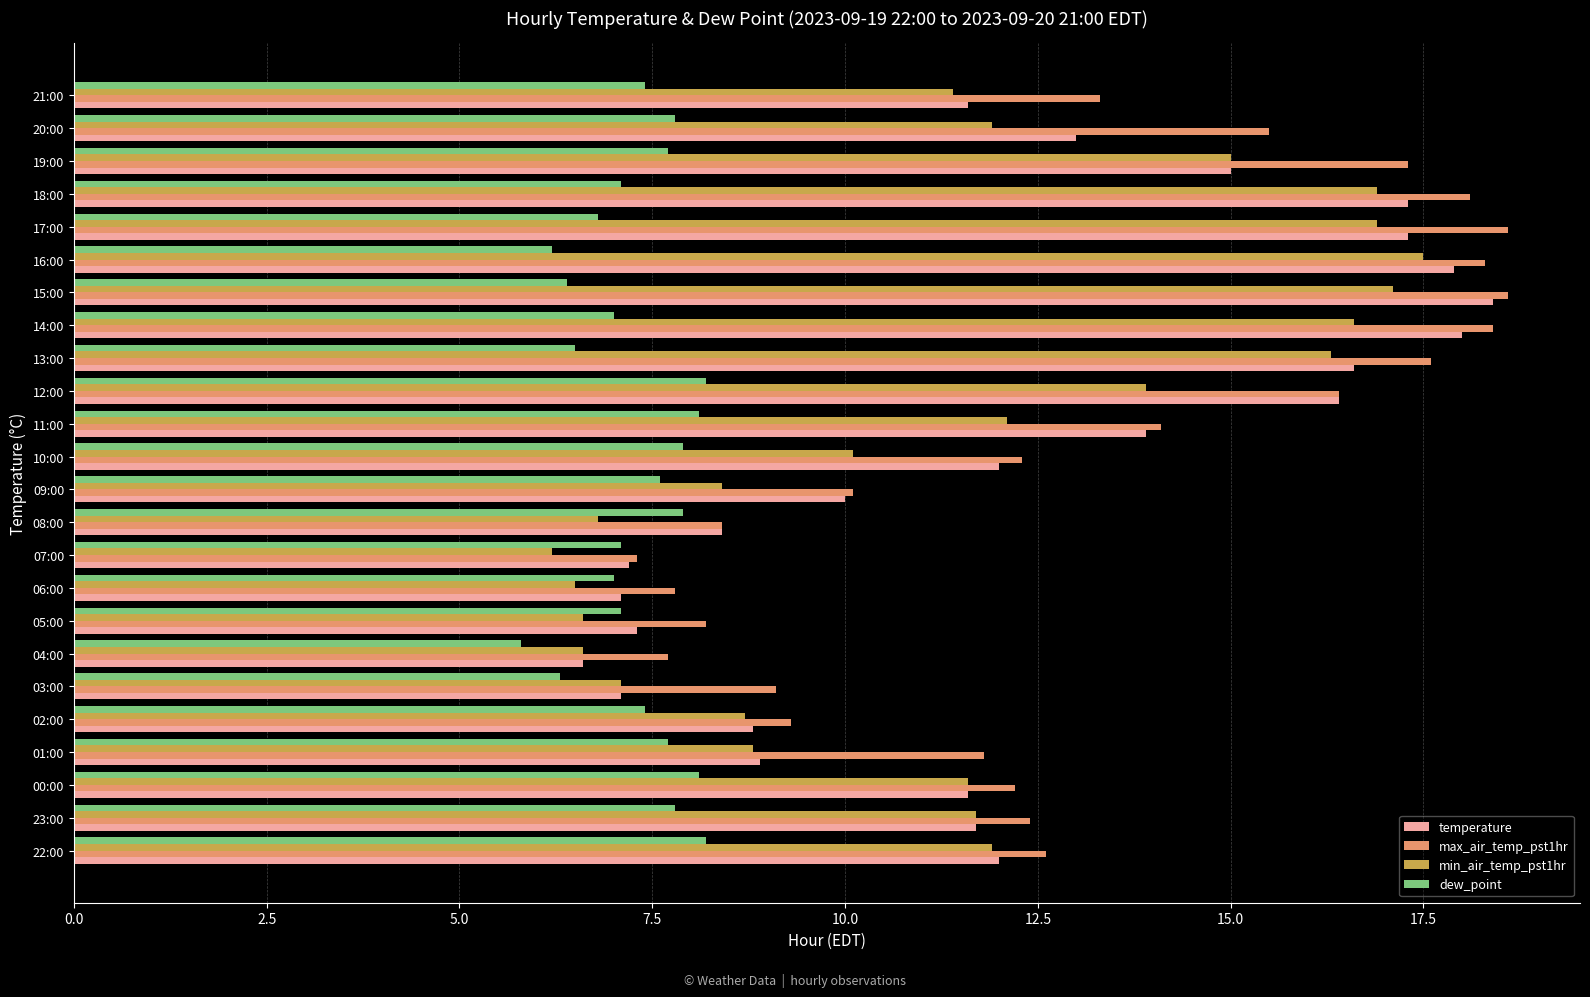

What is the sum of the max_air_temp_pst1hr values at 08:00 and 13:00?

26.0